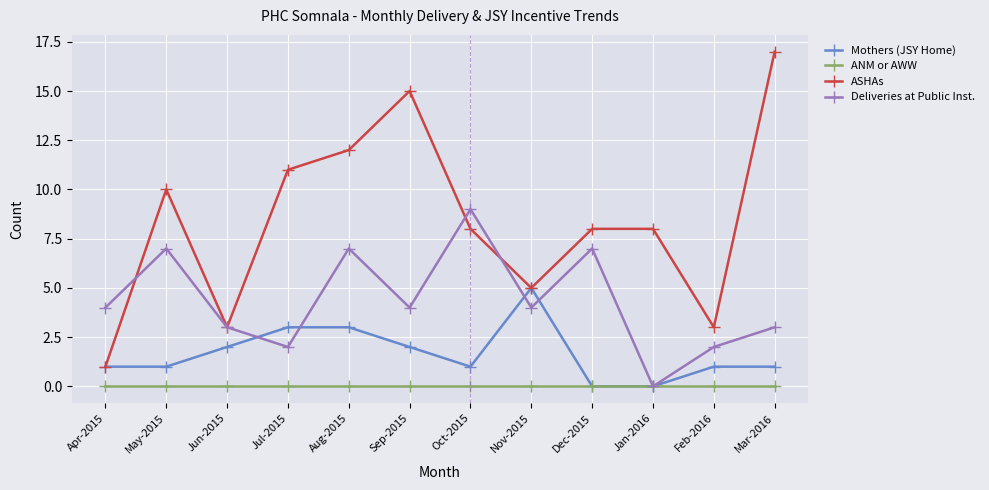

What is the total value across all series at Nov-2015?

14